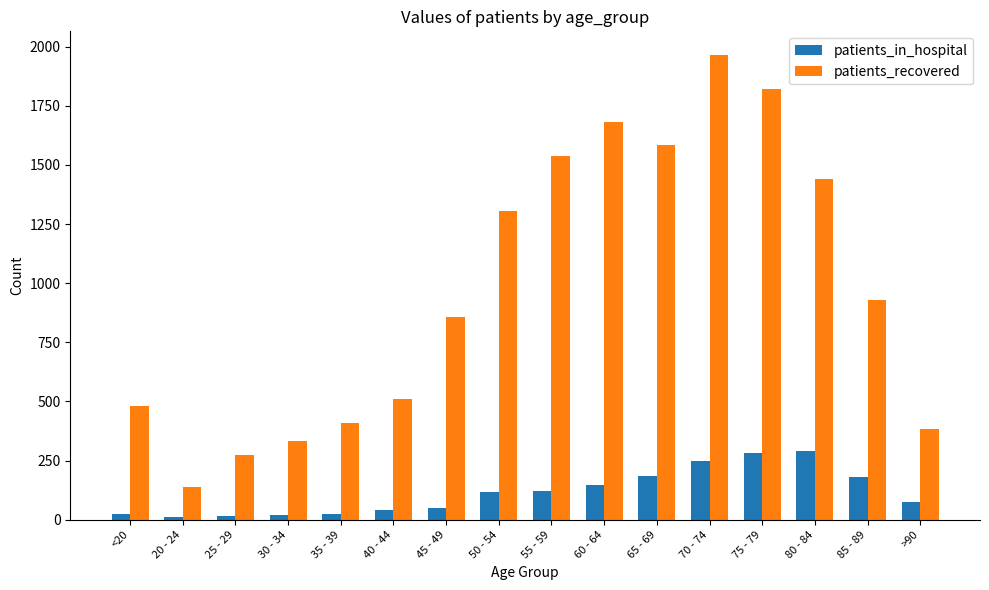

How many categories are shown in the chart?

16